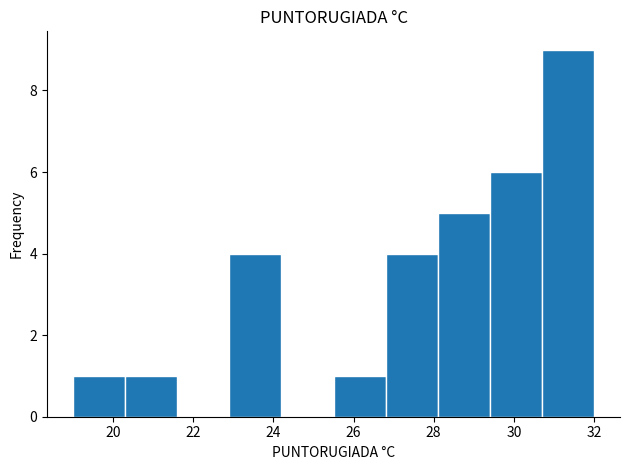

Reading left to right, list every bar in this chart as the range it spans on the x-axis followed by its height. Neither the bar edges nor the heights are printed on the chart, so give them approximately, as read against the axes.

19.0 to 20.3: 1
20.3 to 21.6: 1
21.6 to 22.9: 0
22.9 to 24.2: 4
24.2 to 25.5: 0
25.5 to 26.8: 1
26.8 to 28.1: 4
28.1 to 29.4: 5
29.4 to 30.7: 6
30.7 to 32.0: 9